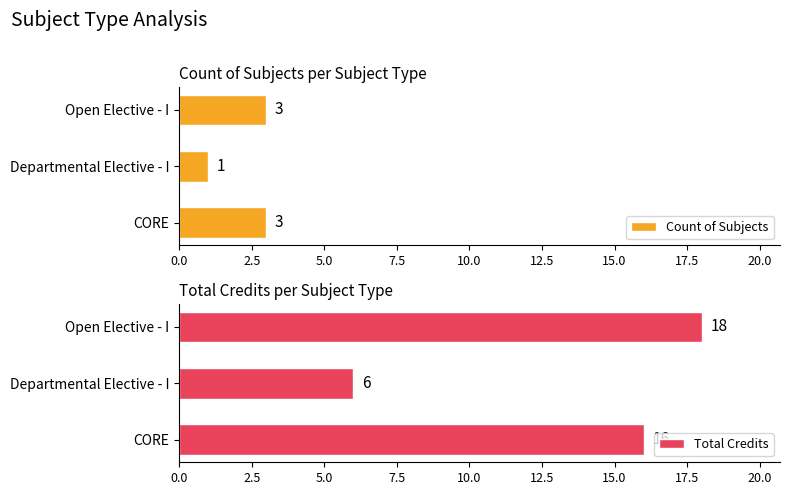

List the series in order of their overall mean, highest first.

Total Credits, Count of Subjects